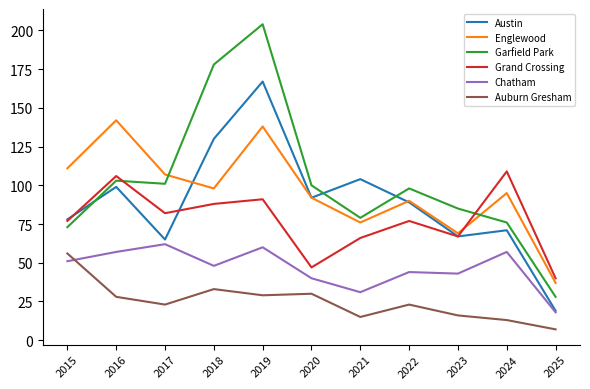

True or false: Austin and Auburn Gresham intersect in this chart.

False